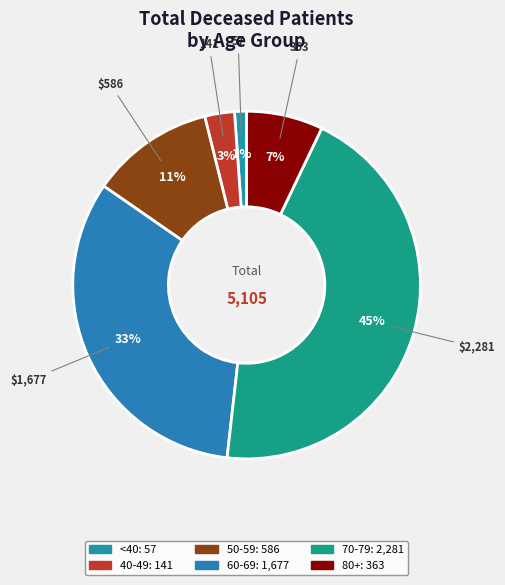

To the nearest percent, what is the average slice percentage?

17%